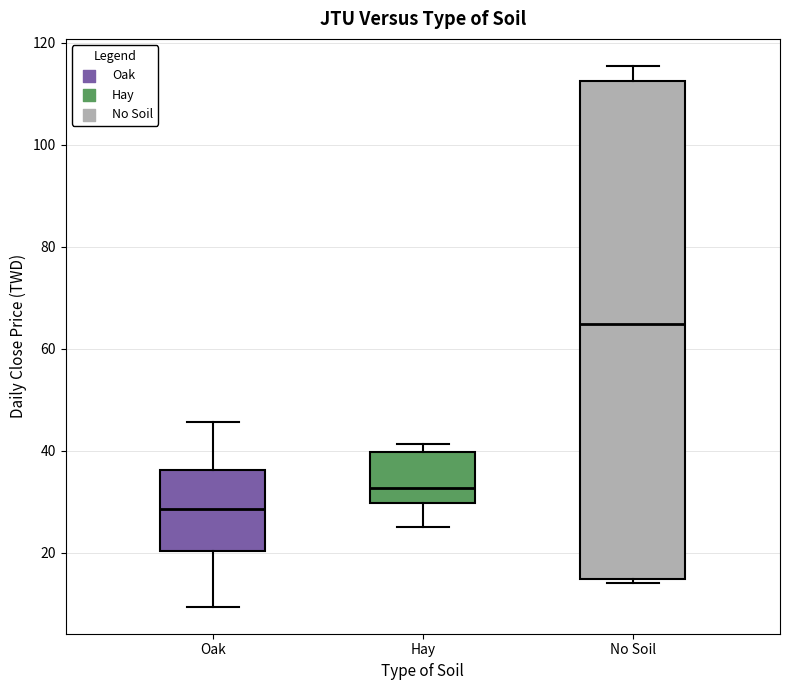

Where is the upper edge of the box for Oak on the y-axis? The values are not printed on the chart, so give them approximately, as read against the axis.

36